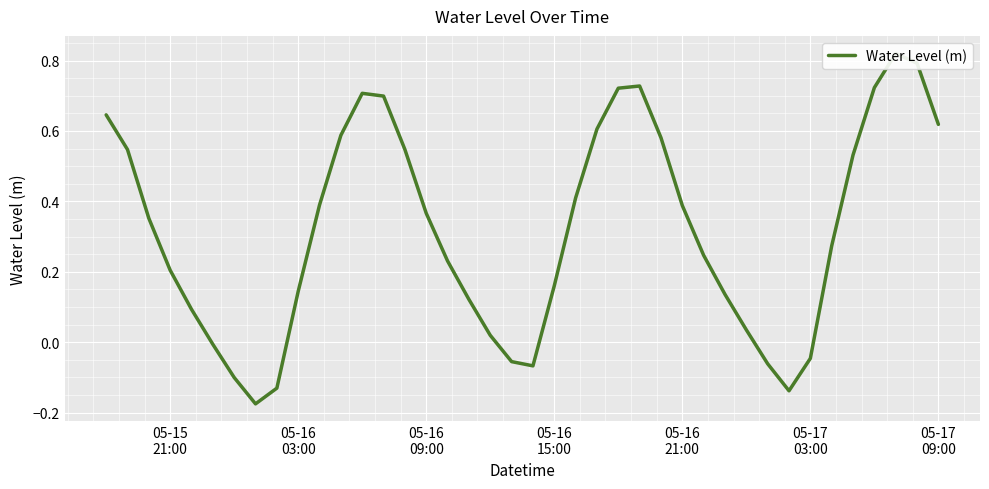

Is this an area chart (filled region under the line)?

No